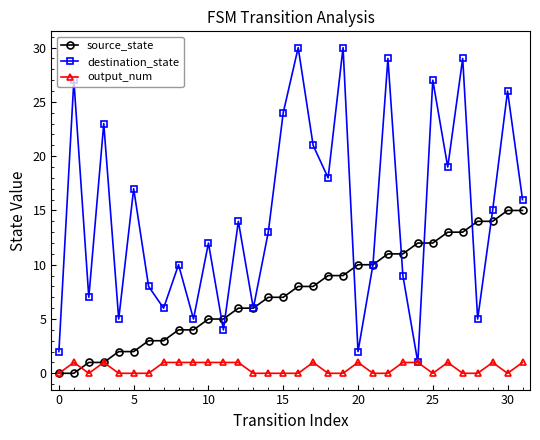

What is the maximum value for source_state?

15